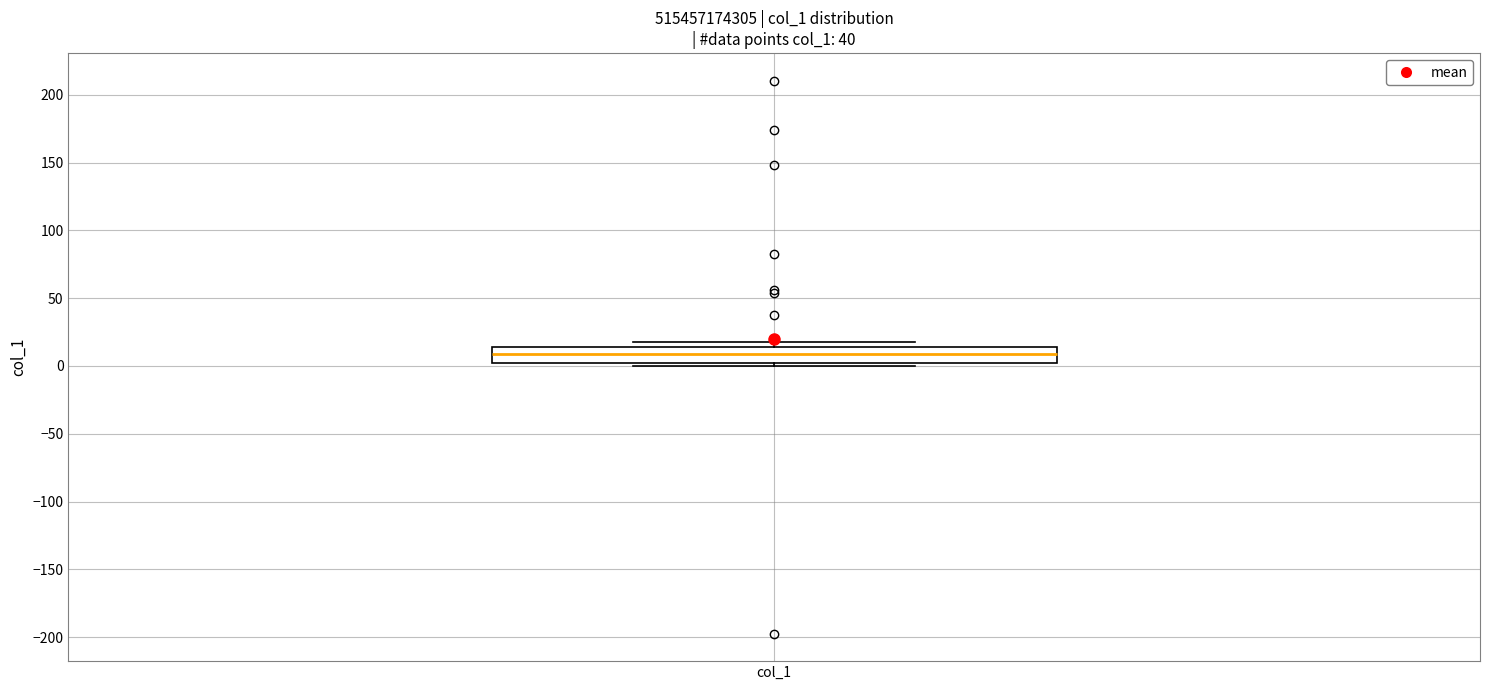

Read this box plot against the y-axis: the position of the median line, the range covered by the box, and the ends of both whiskers. The values are not printed on the chart, so give them approximately, as read against the axis.

median 10, box 0 to 15, whiskers 0 (just below the box's lower edge) to 20